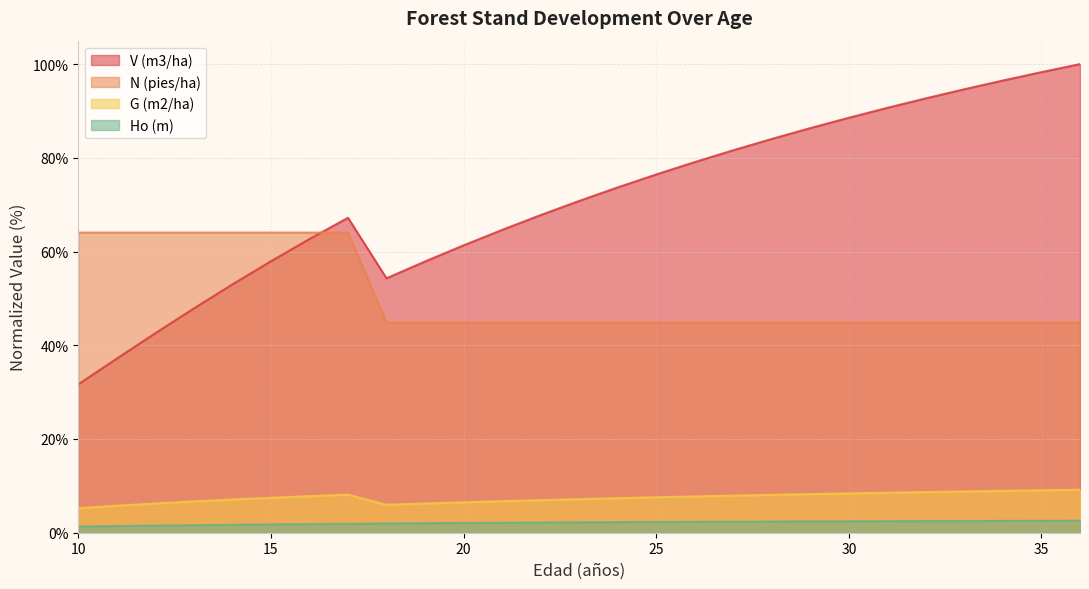

What is the sum of the N (pies/ha) values at 34 and 26?

89.7